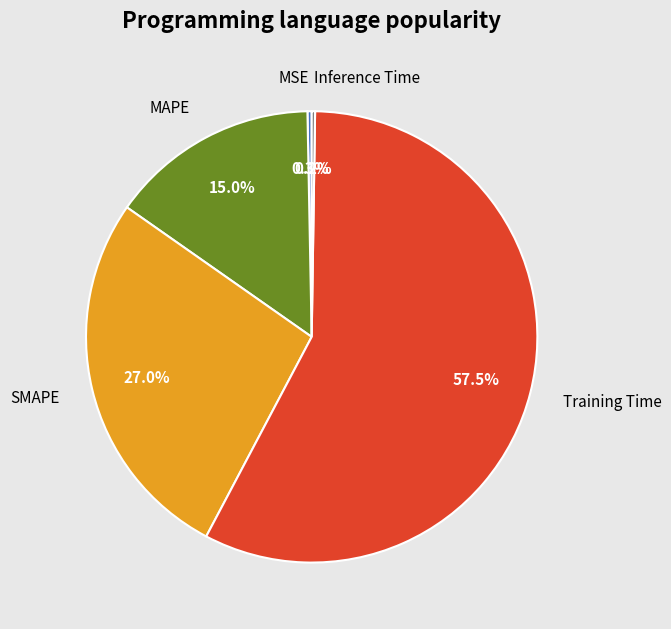

To the nearest percent, what is the difference between the largest and smallest slice percentages?

57%